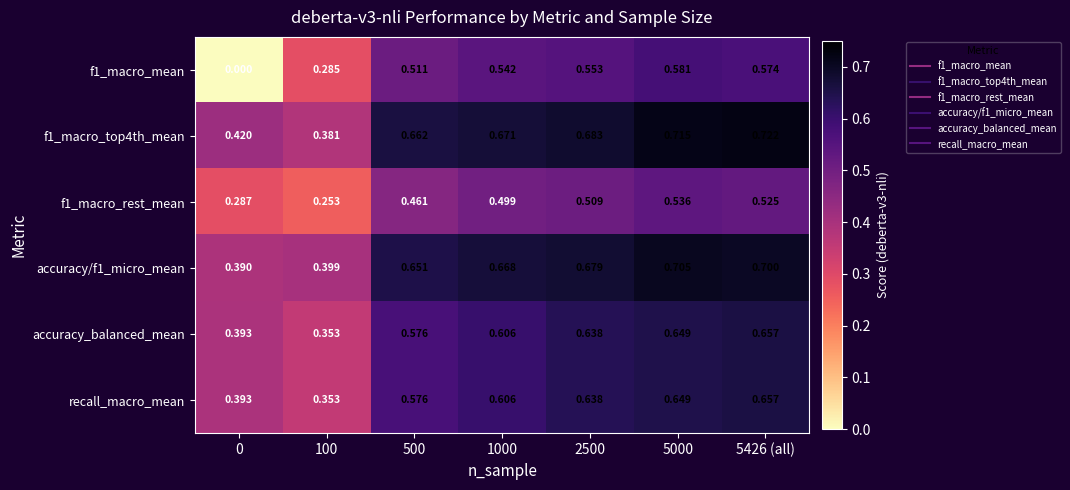

Is the value of recall_macro_mean at 2500 greater than the value of accuracy_balanced_mean at 500?

Yes